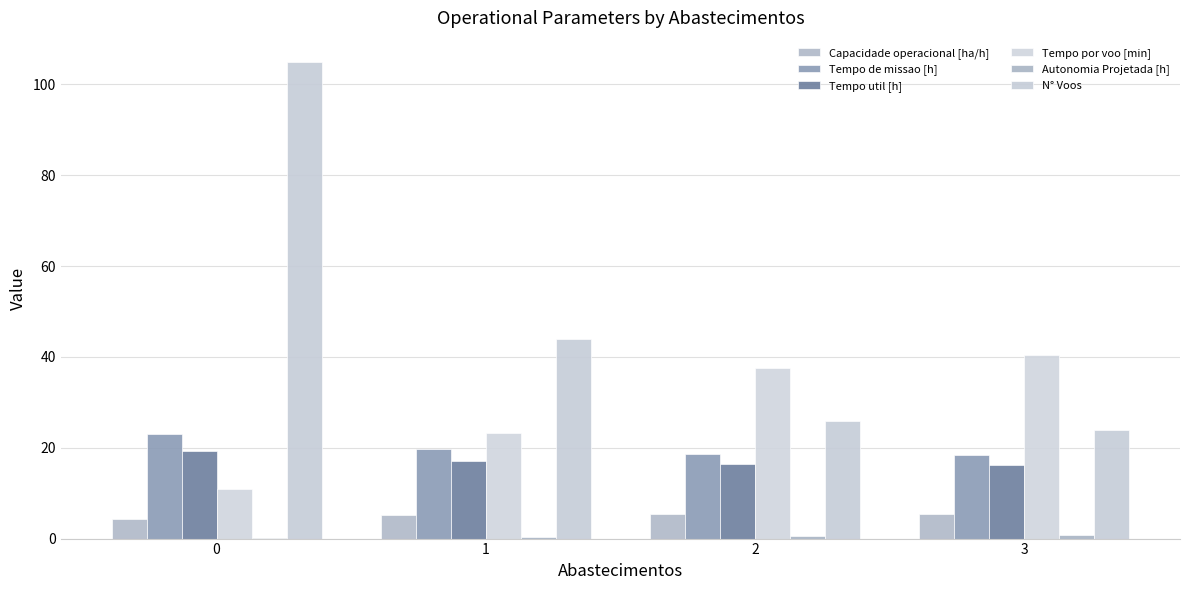

At which label is N° Voos closest to 64?

1